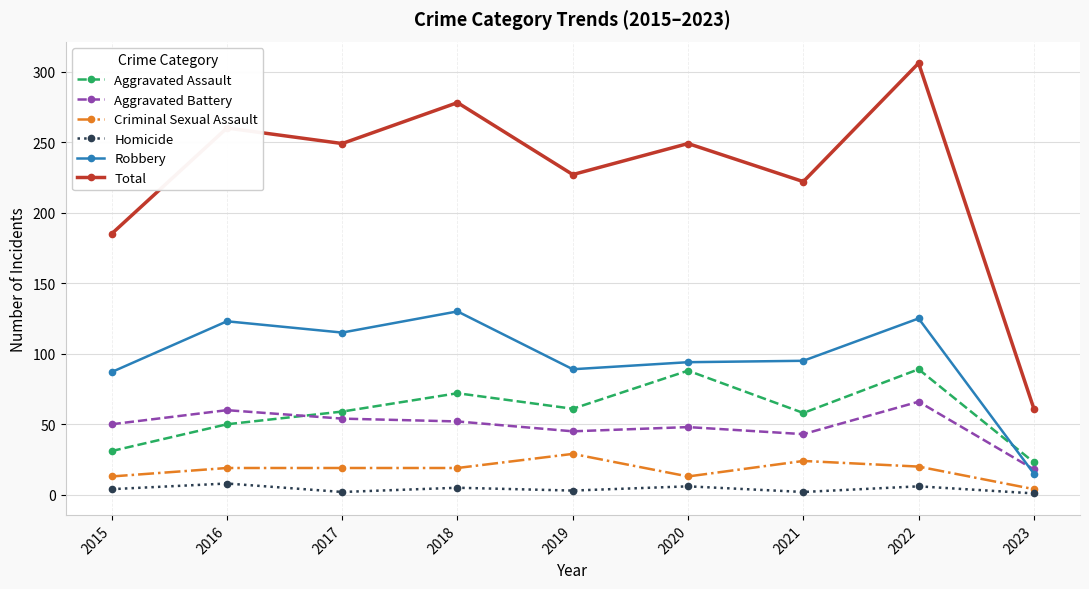

The value of Aggravated Battery at 2015 is 82. True or false?

False